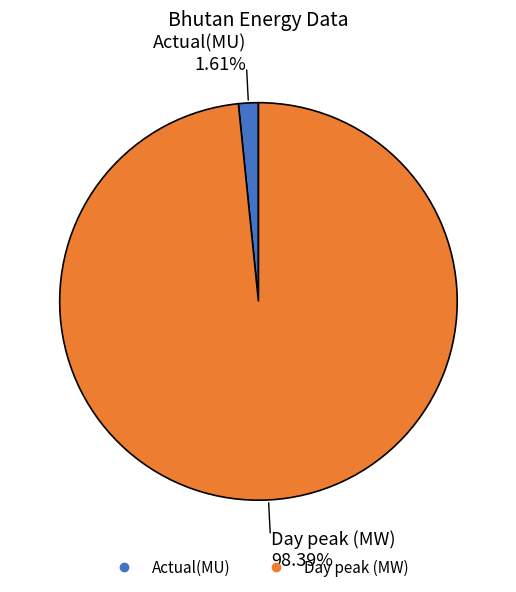

Which slice is the smallest?

Actual(MU)